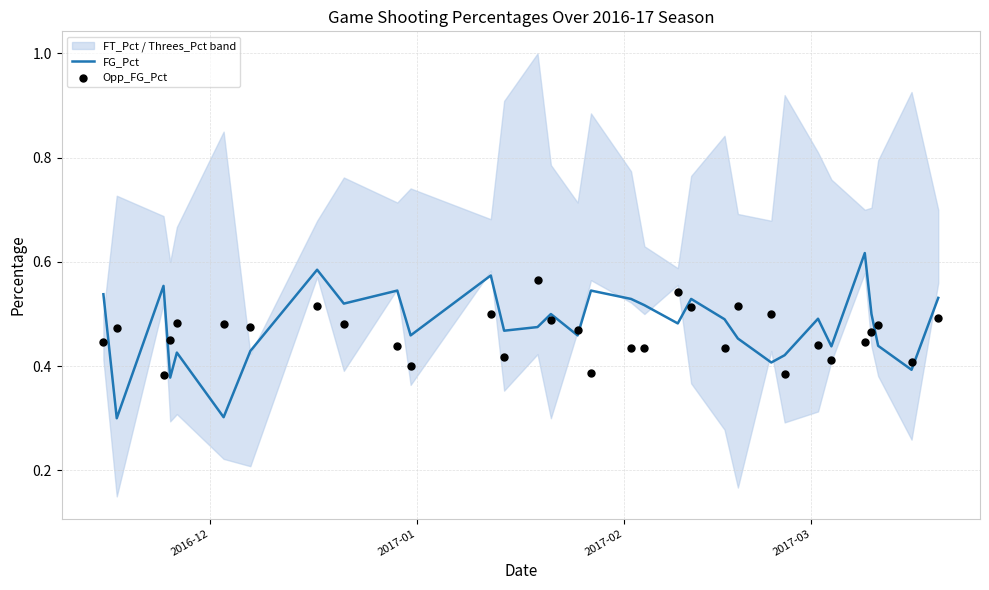

Which series has the largest total across all categories?

FG_Pct